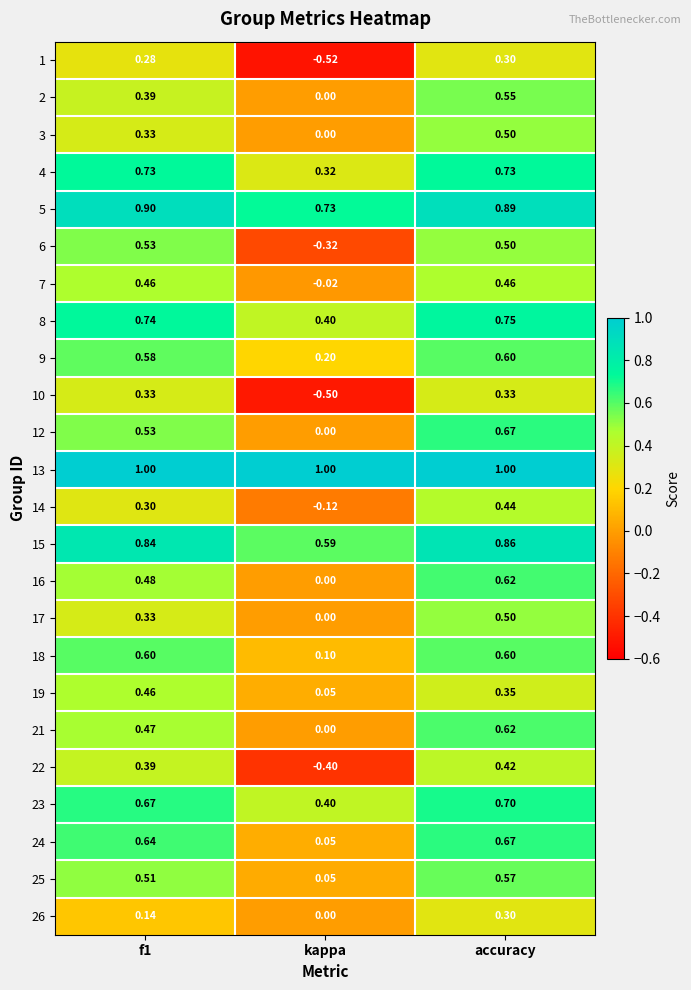

At which category does the chart reach its minimum across all series?

kappa